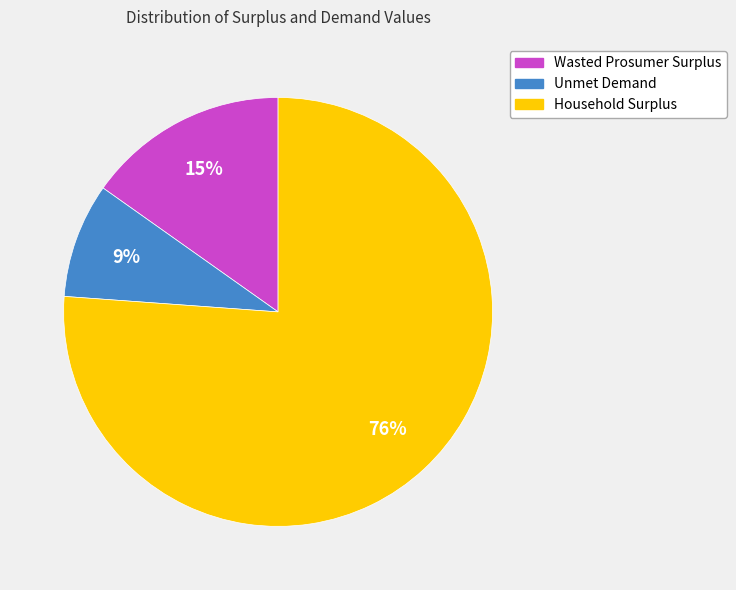

Is it true that Unmet Demand is 17% of the pie?

False